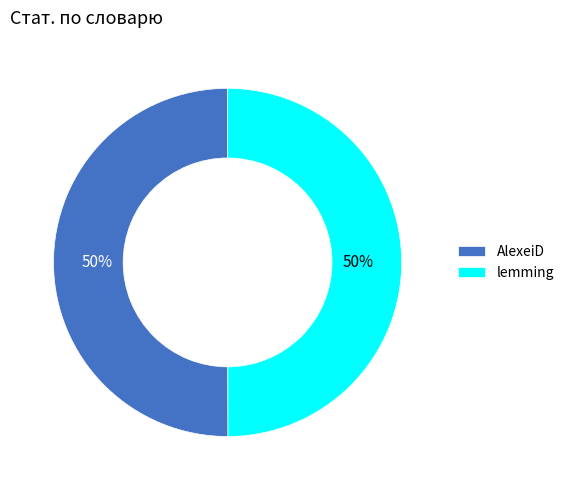

To the nearest percent, what is the average slice percentage?

50%